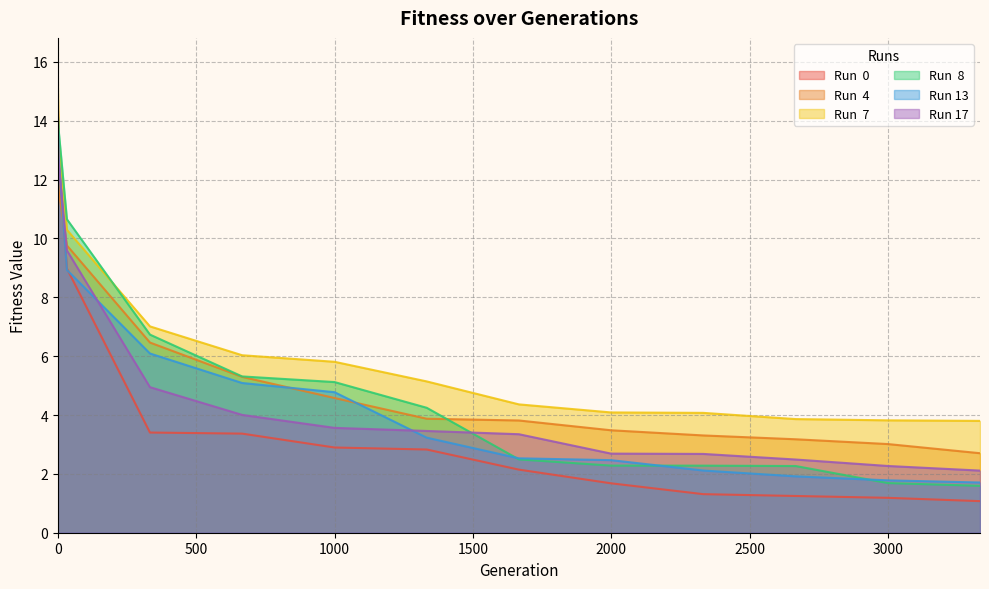

Does the chart display data point markers on the line(s)?

No